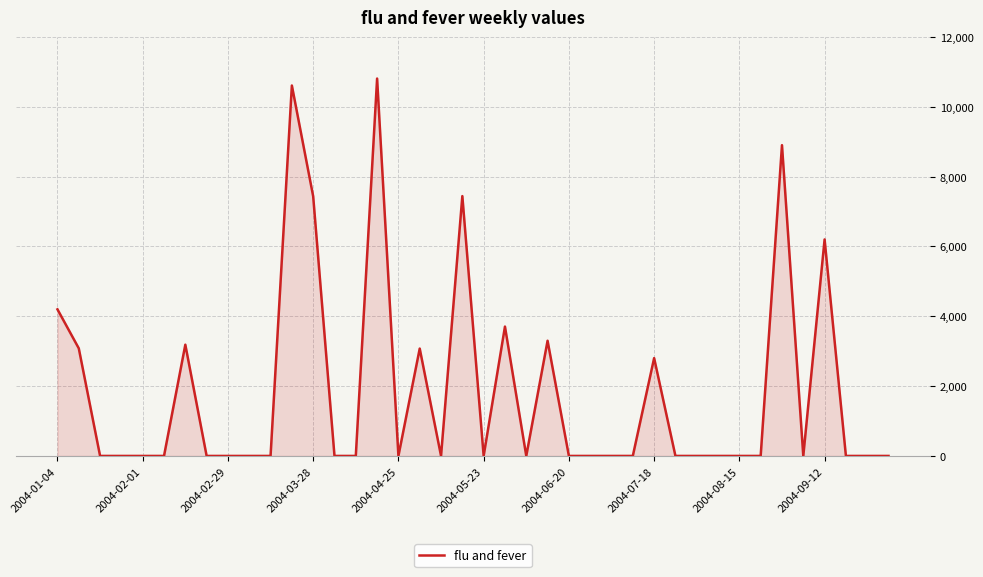

What is the maximum value shown in the chart?

10808.0